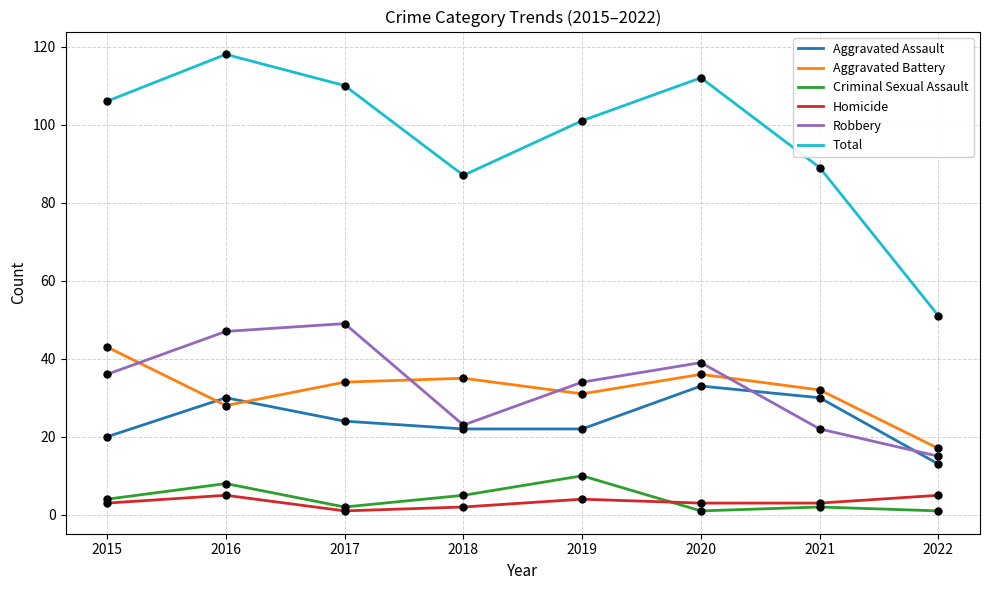

Which series has the largest total across all categories?

Total